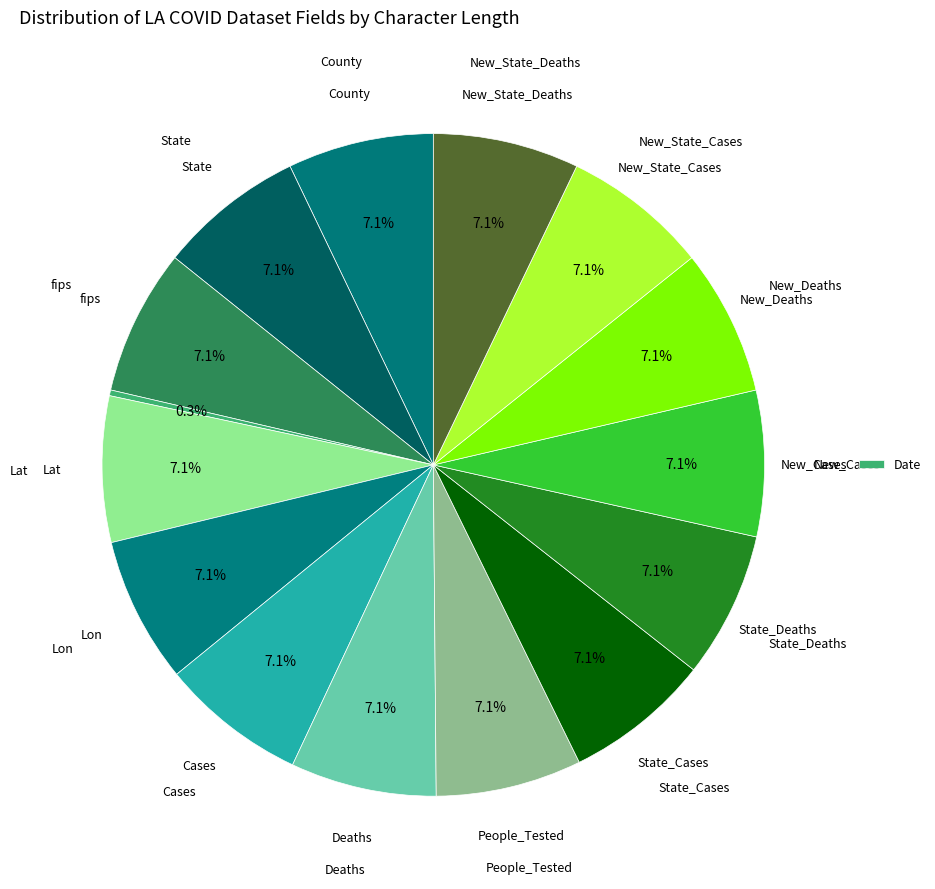

How many segments does this pie chart have?

15